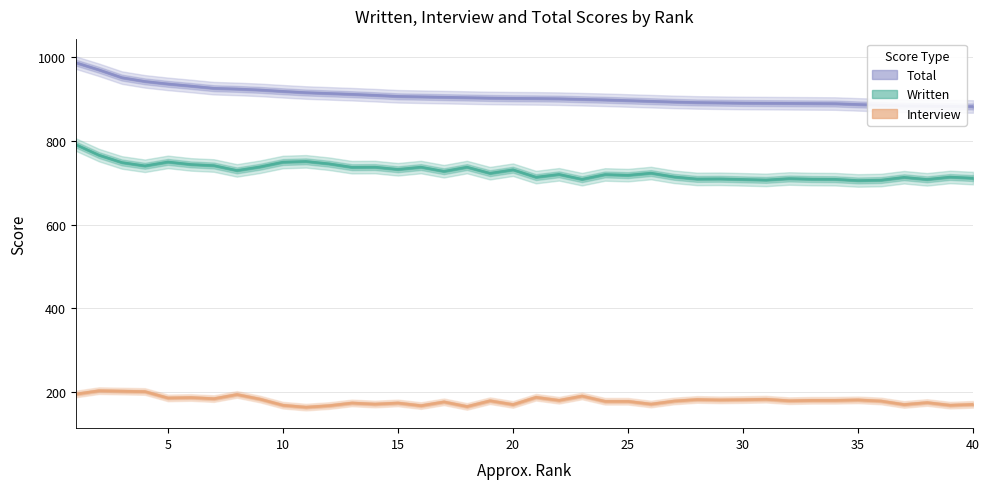

Which category has the highest value in the Written series?

1